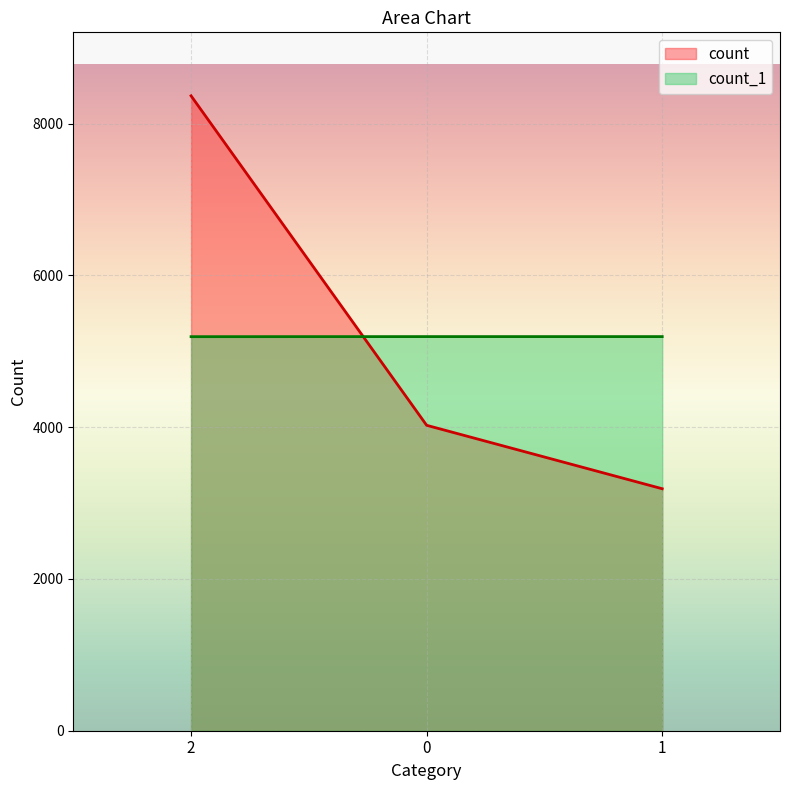

Which series has the widest spread of values?

count